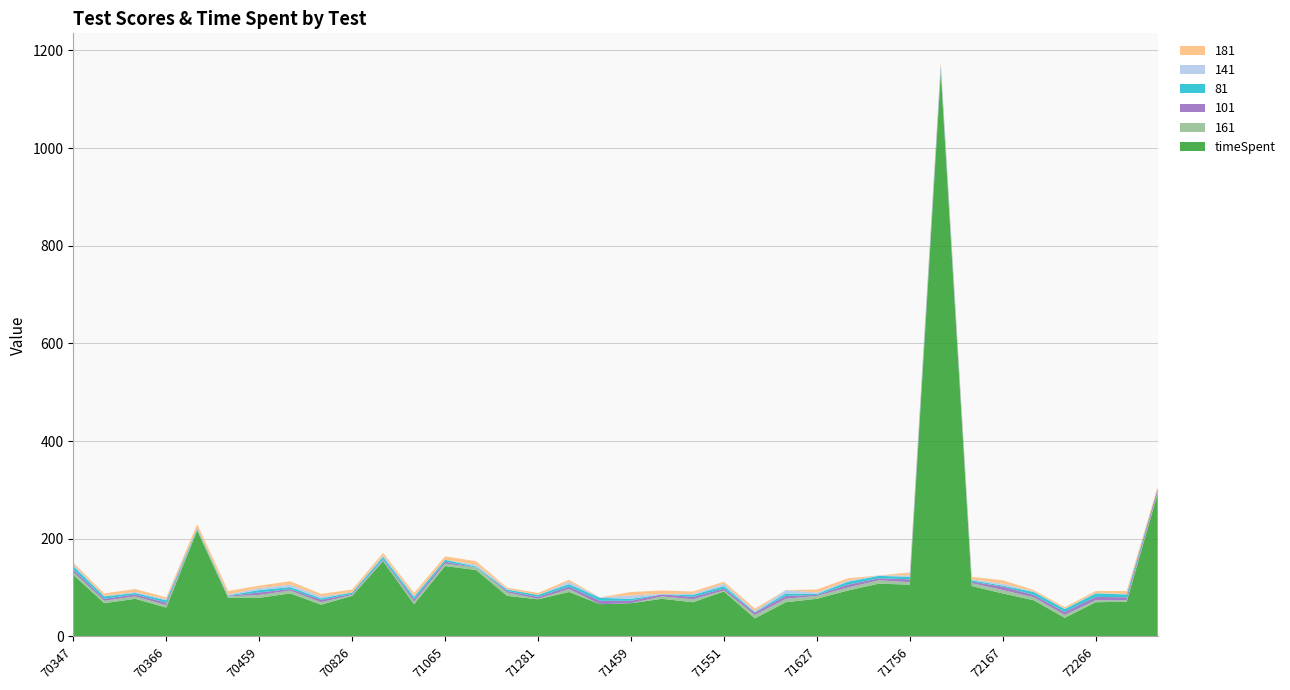

Reading left to right, list all the values displayed in this chart.

timeSpent: 126	68	77	59	217	79	79	88	65	83	154	66	144	136	83	76	91	66	68	77	70	92	37	70	77	94	108	106	1154	103	88	74	38	70	71	293
161: 6	5	5	5	3	3	6	6	5	2	2	5	5	5	7	1	6	0	0	5	6	2	7	7	6	6	7	5	4	6	7	6	6	4	3	3
101: 5	4	4	5	1	1	5	3	5	2	2	5	4	0	3	4	5	7	5	4	5	4	5	6	2	6	4	6	5	3	7	5	6	7	6	7
81: 7	5	3	5	1	1	5	4	3	3	5	5	4	2	3	4	5	6	4	0	4	5	1	5	2	6	5	5	6	3	2	6	6	7	6	0
141: 3	1	2	2	1	2	4	5	4	0	3	2	0	4	1	0	5	1	7	1	2	5	2	7	3	2	1	3	2	2	4	1	1	1	1	0
181: 4	5	6	4	7	7	5	7	5	6	5	6	7	7	3	4	4	0	7	7	5	4	5	0	6	5	0	6	5	5	7	3	3	4	6	4